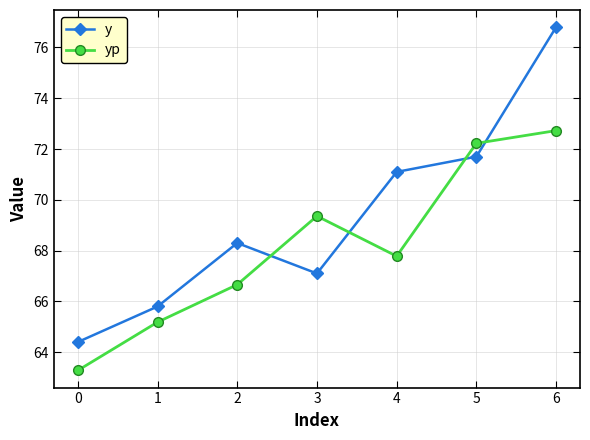

List the series in order of their peak value, lowest first.

yp, y